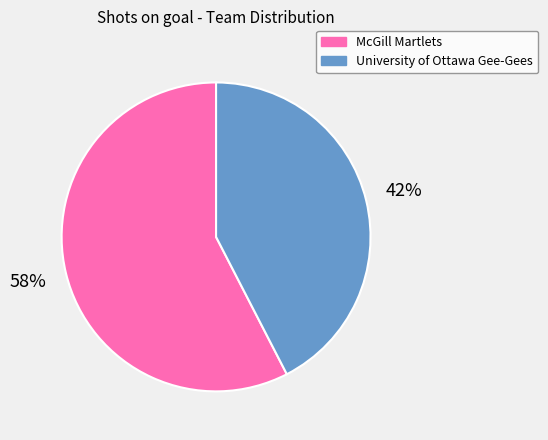

To the nearest percent, what percentage of the pie is McGill Martlets?

58%